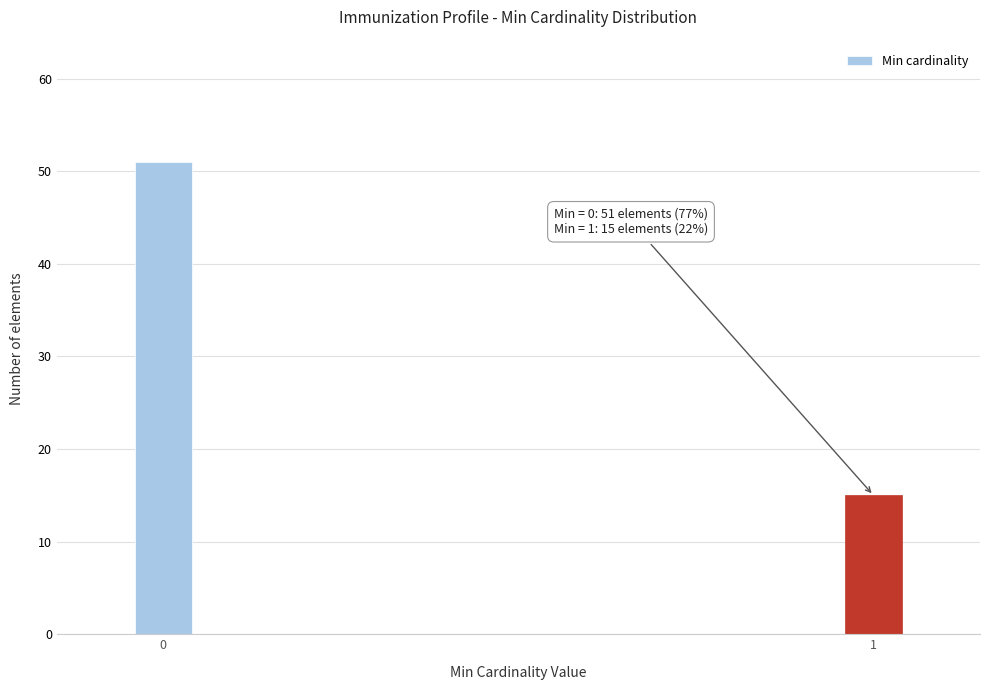

Reading right to left, transcribe all the data shown in this chart.

15	51